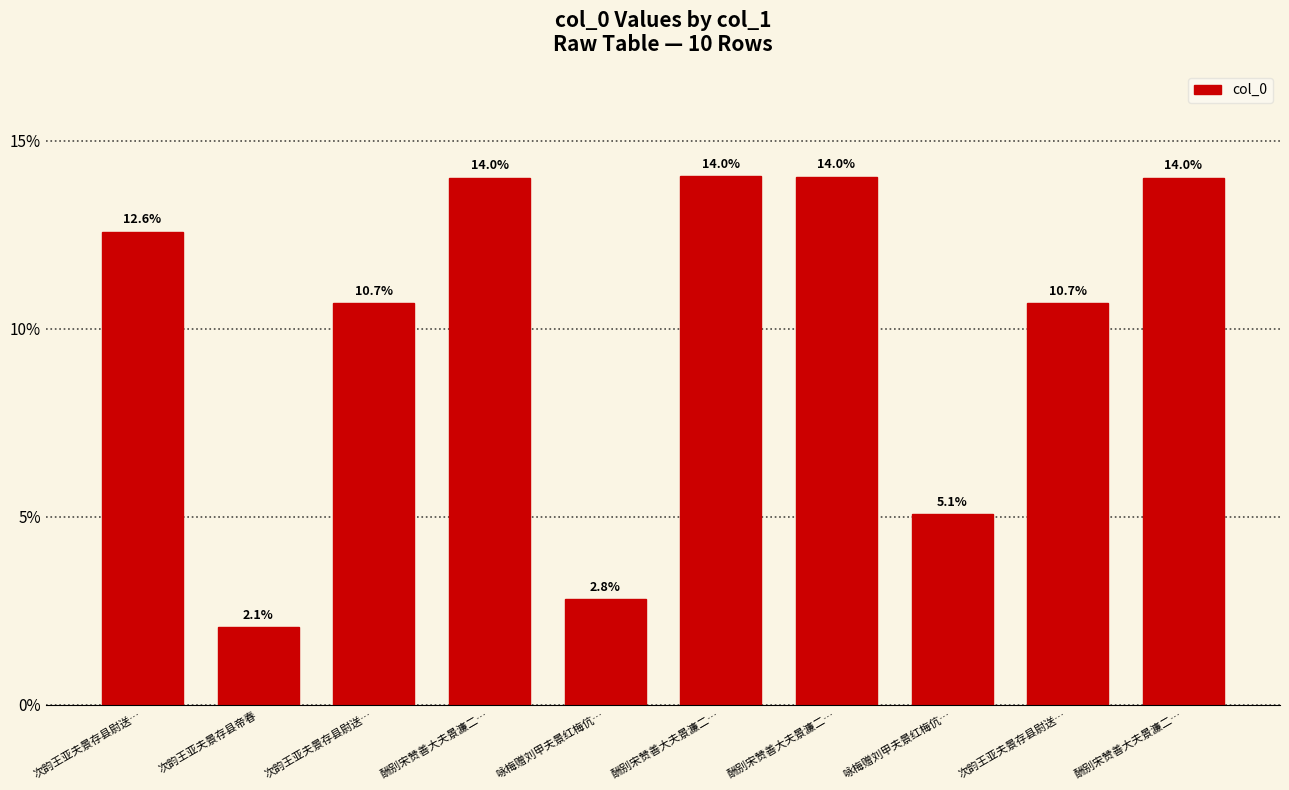

What is the label of the 3rd bar from the left?

次韵王亚夫景存县尉送…